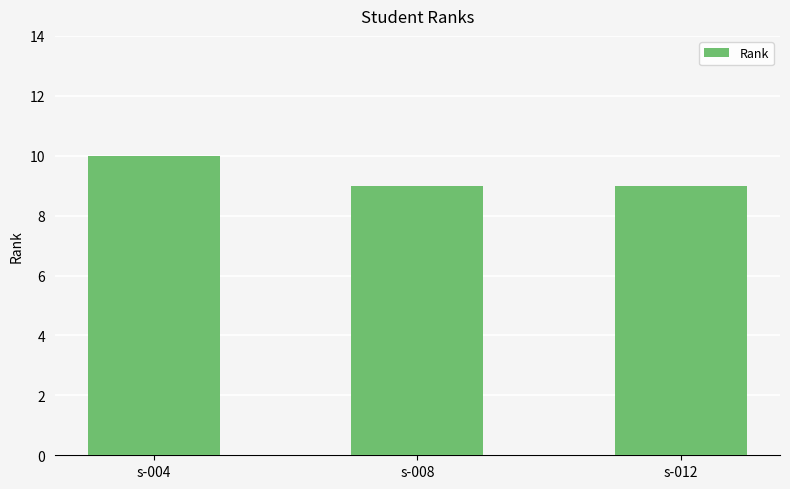

What is the value of the 2nd bar from the left?

9